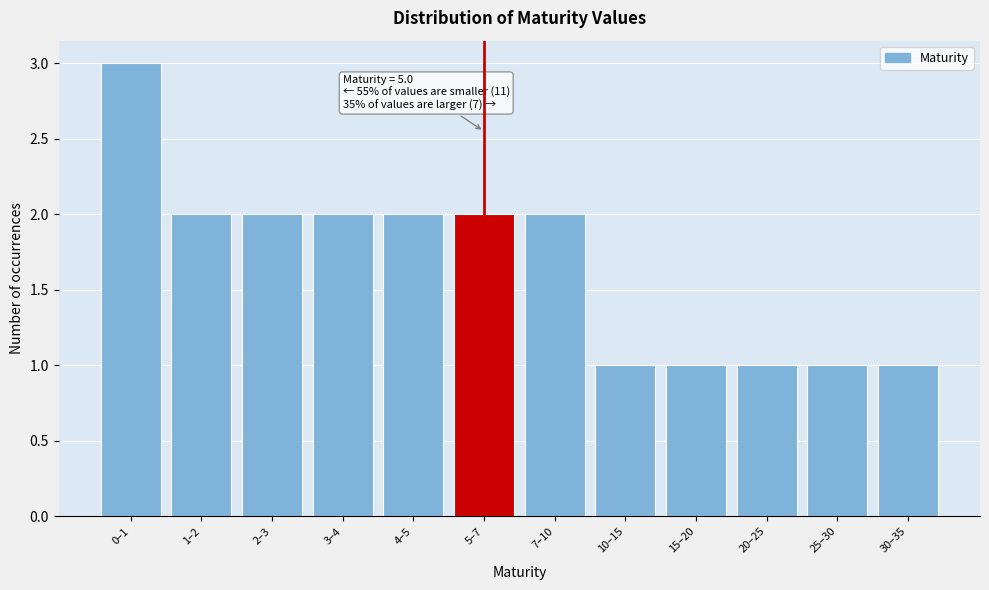

Reading left to right, what are all the values shown in this chart?

0–1=3	1–2=2	2–3=2	3–4=2	4–5=2	5–7=2	7–10=2	10–15=1	15–20=1	20–25=1	25–30=1	30–35=1